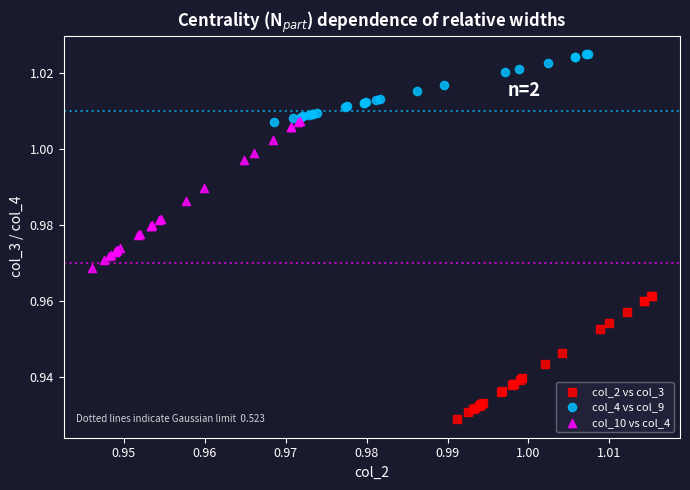

Which series reaches the minimum Y coordinate?

col_2 vs col_3